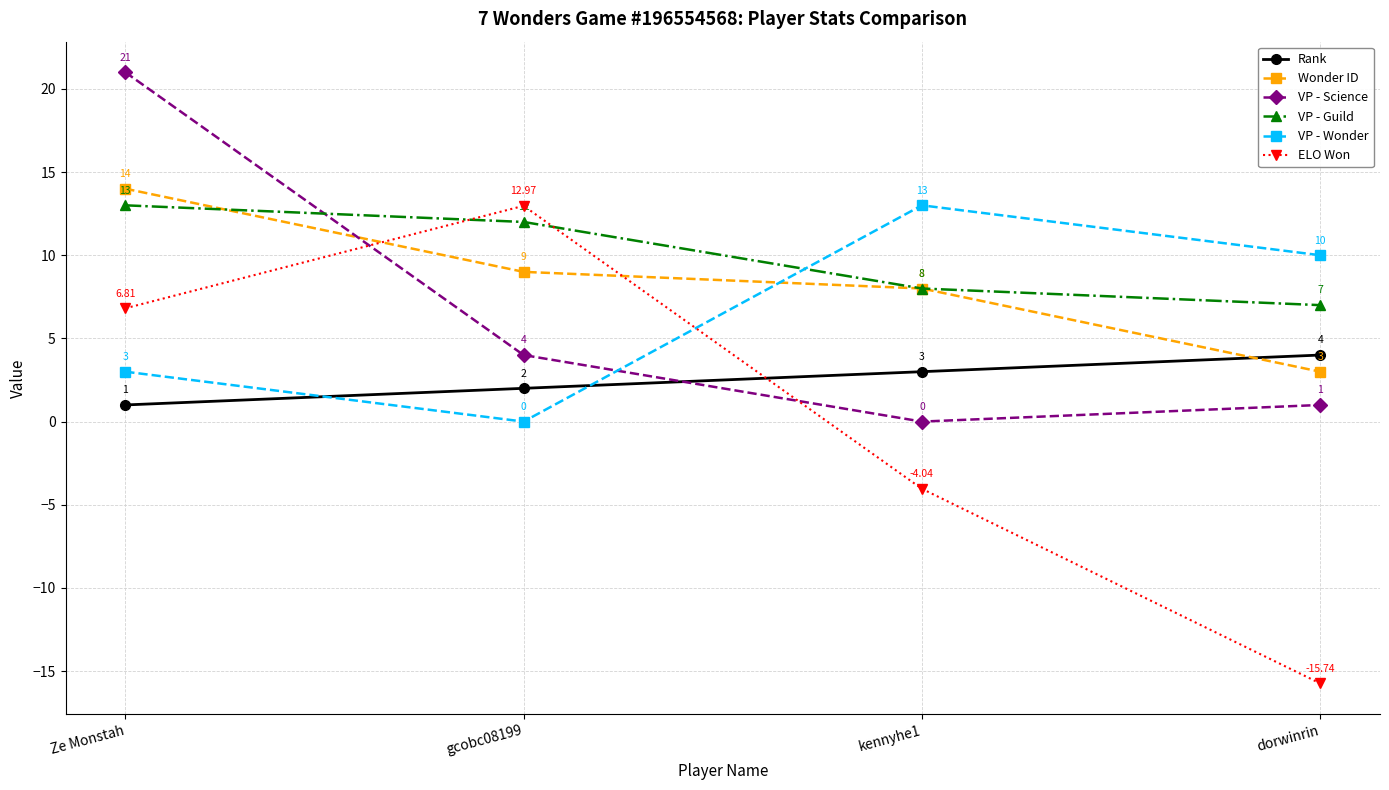

Is the value of VP - Science at dorwinrin greater than the value of VP - Wonder at dorwinrin?

No